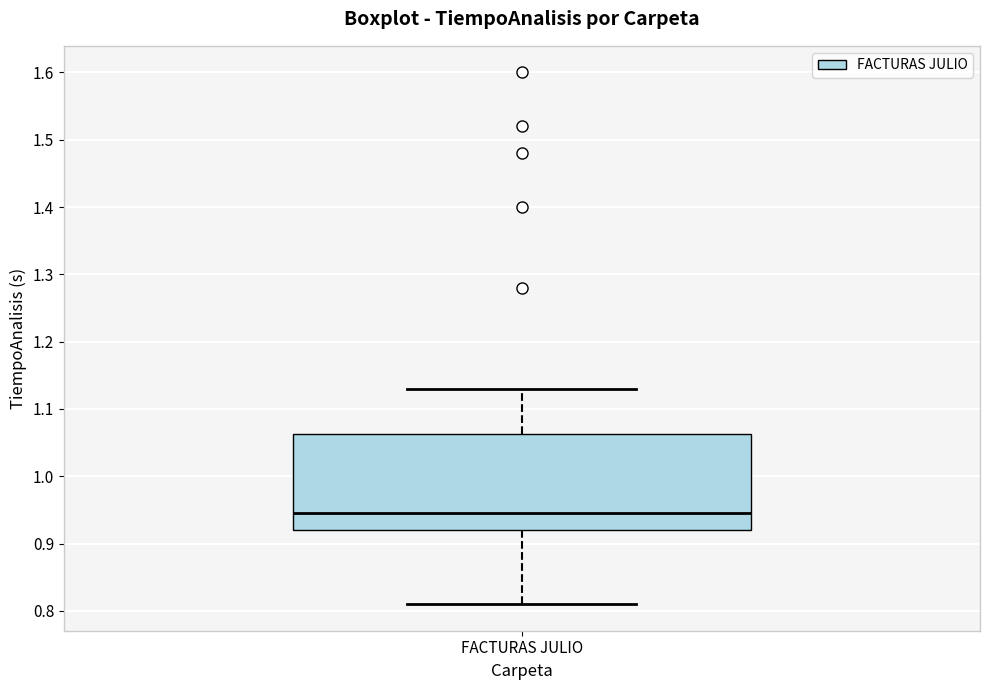

Where is the lower edge of the box for FACTURAS JULIO on the y-axis? The values are not printed on the chart, so give them approximately, as read against the axis.

0.92